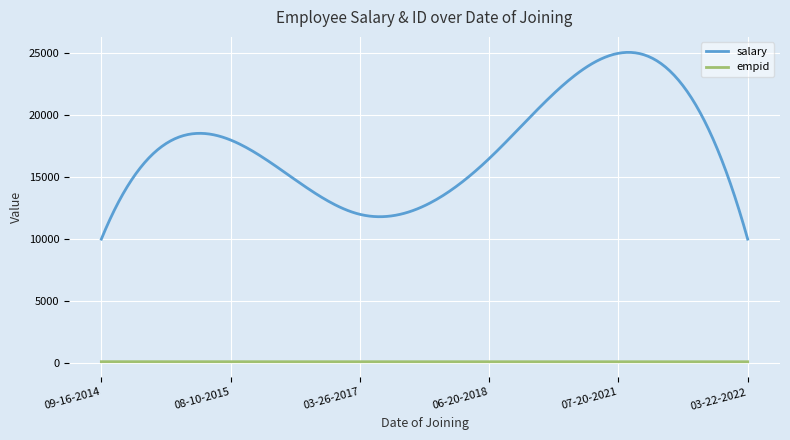

List the series in order of their overall mean, highest first.

salary, empid